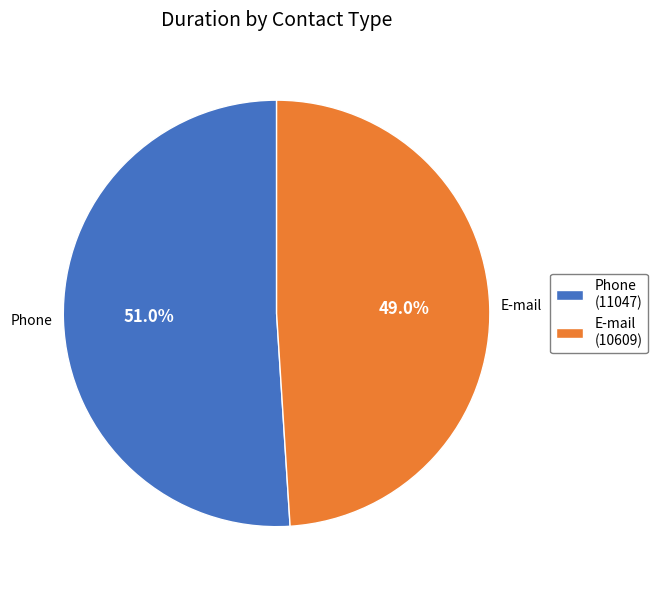

Approximately how many times larger is the value at E-mail compared to Phone?

1.0